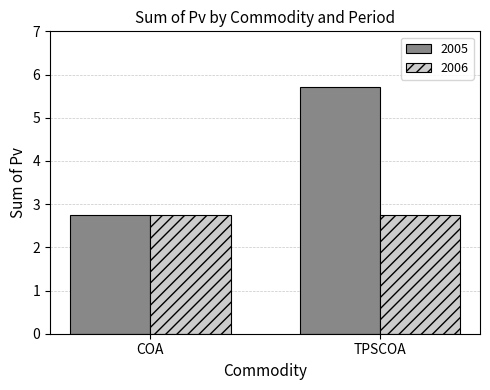

Reading left to right, extract all data points from this chart.

2005: COA=2.8	TPSCOA=5.7
2006: COA=2.8	TPSCOA=2.8